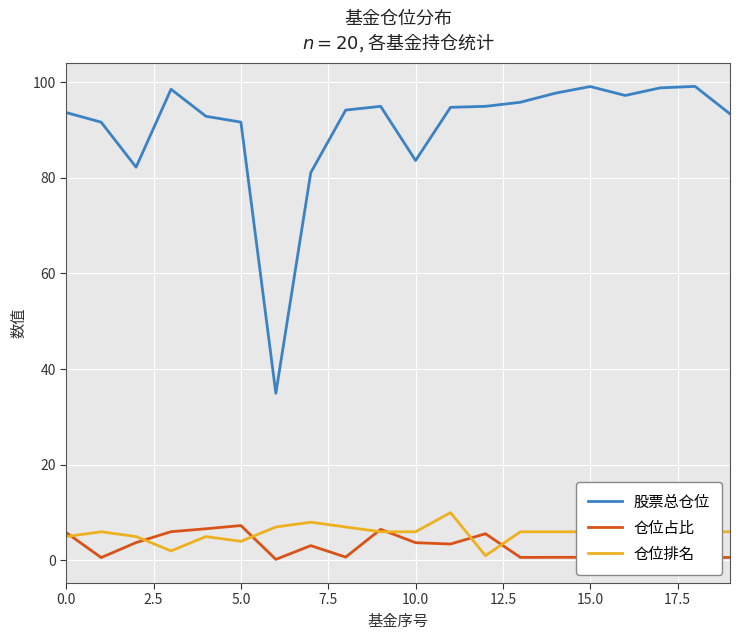

What are all the series names shown in the legend?

股票总仓位, 仓位占比, 仓位排名